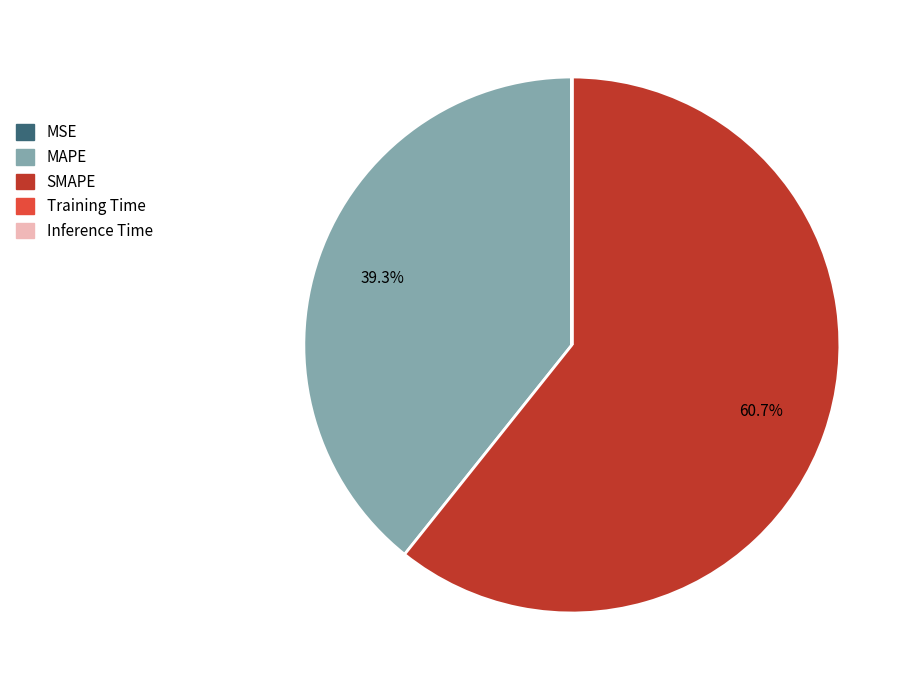

Is there a majority slice in this chart?

Yes